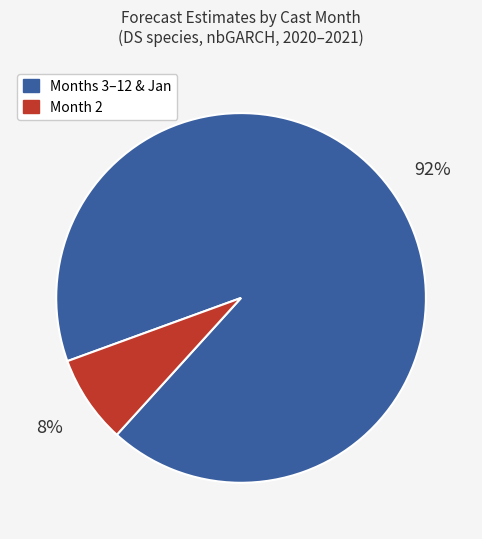

Is there a majority slice in this chart?

Yes